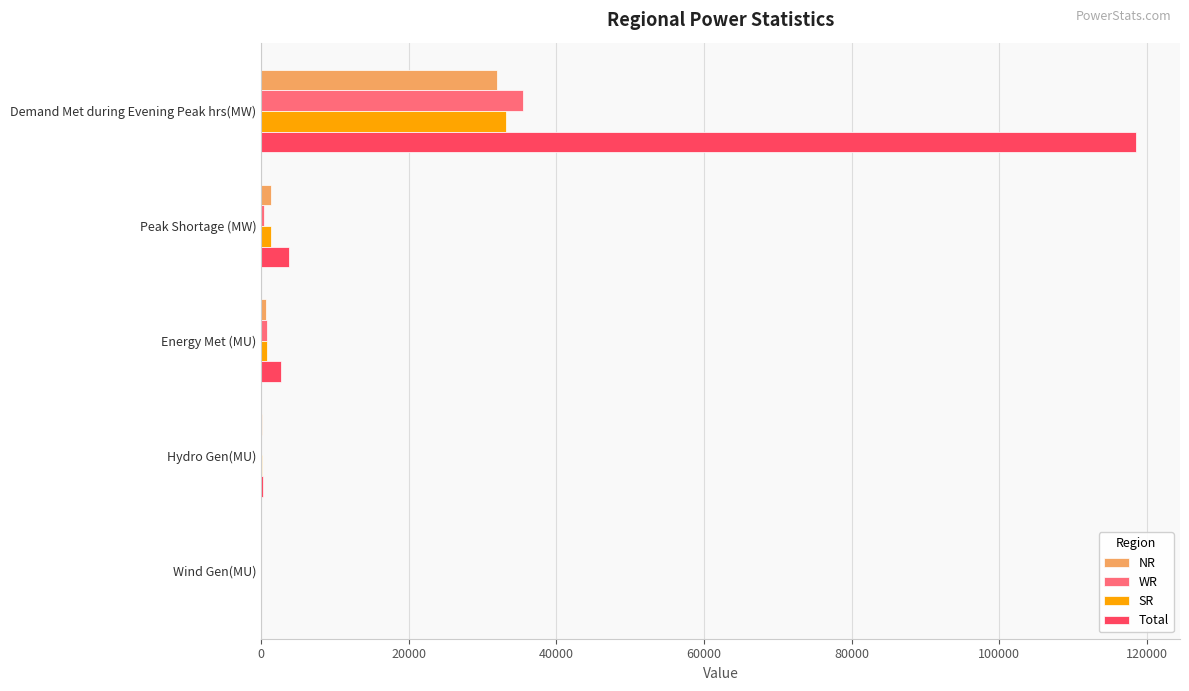

Is it true that SR equals 33155 at Demand Met during Evening Peak hrs(MW)?

True